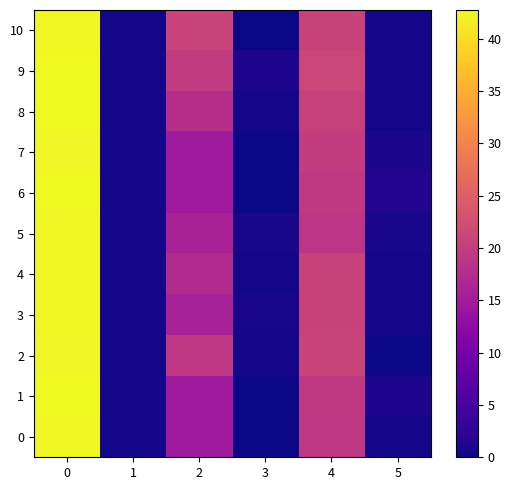

Reading left to right, list all the values displayed in this chart.

0: 0=42.5	1=0.5	2=15.0	3=0.0	4=19.2	5=0.4
1: 0=42.8	1=0.4	2=15.0	3=0.0	4=19.5	5=1.1
2: 0=42.3	1=0.5	2=19.3	3=0.5	4=21.0	5=0.0
3: 0=42.5	1=0.5	2=15.8	3=0.8	4=20.8	5=0.4
4: 0=42.5	1=0.5	2=17.2	3=0.4	4=20.8	5=0.4
5: 0=42.5	1=0.5	2=16.0	3=0.8	4=19.0	5=0.8
6: 0=42.7	1=0.5	2=15.0	3=0.0	4=19.5	5=1.5
7: 0=42.4	1=0.5	2=15.0	3=0.0	4=20.0	5=0.9
8: 0=42.7	1=0.5	2=17.8	3=0.4	4=20.7	5=0.5
9: 0=42.8	1=0.4	2=19.8	3=1.1	4=21.2	5=0.4
10: 0=42.5	1=0.5	2=21.0	3=0.0	4=20.8	5=0.4